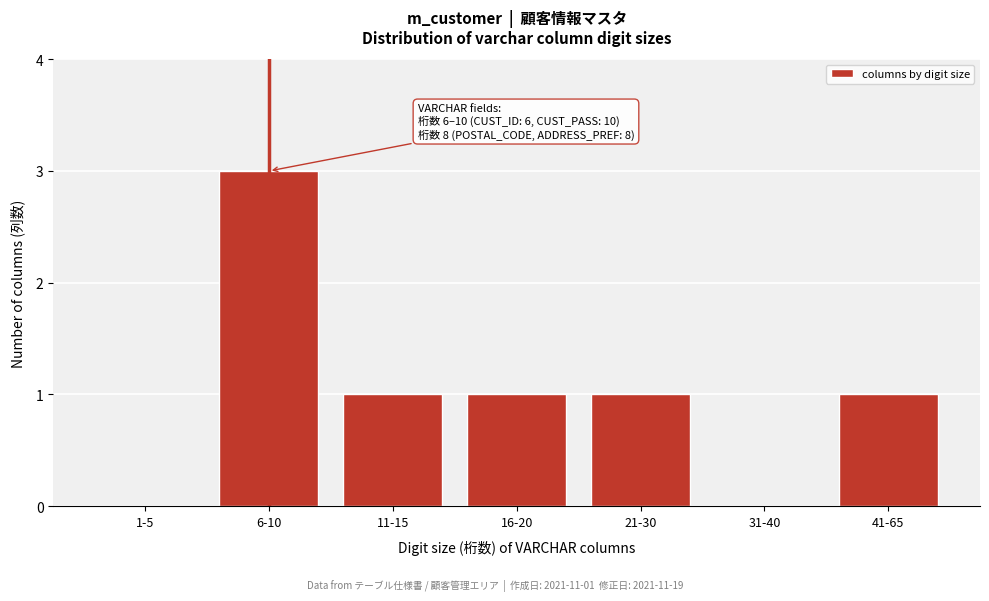

Reading left to right, transcribe all the data shown in this chart.

1-5=0	6-10=3	11-15=1	16-20=1	21-30=1	31-40=0	41-65=1